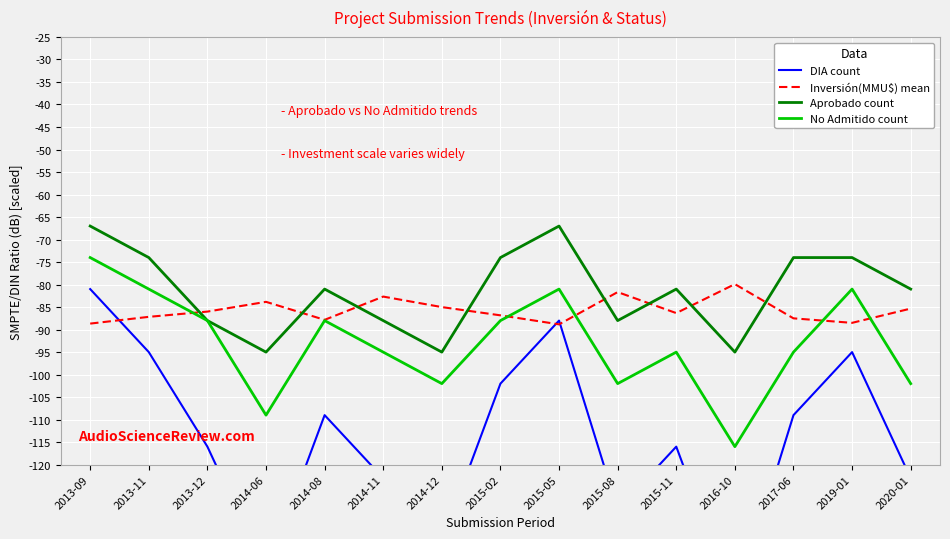

What is the difference between the maximum and second lowest values in the Inversión(MMU$) mean series?

8.8